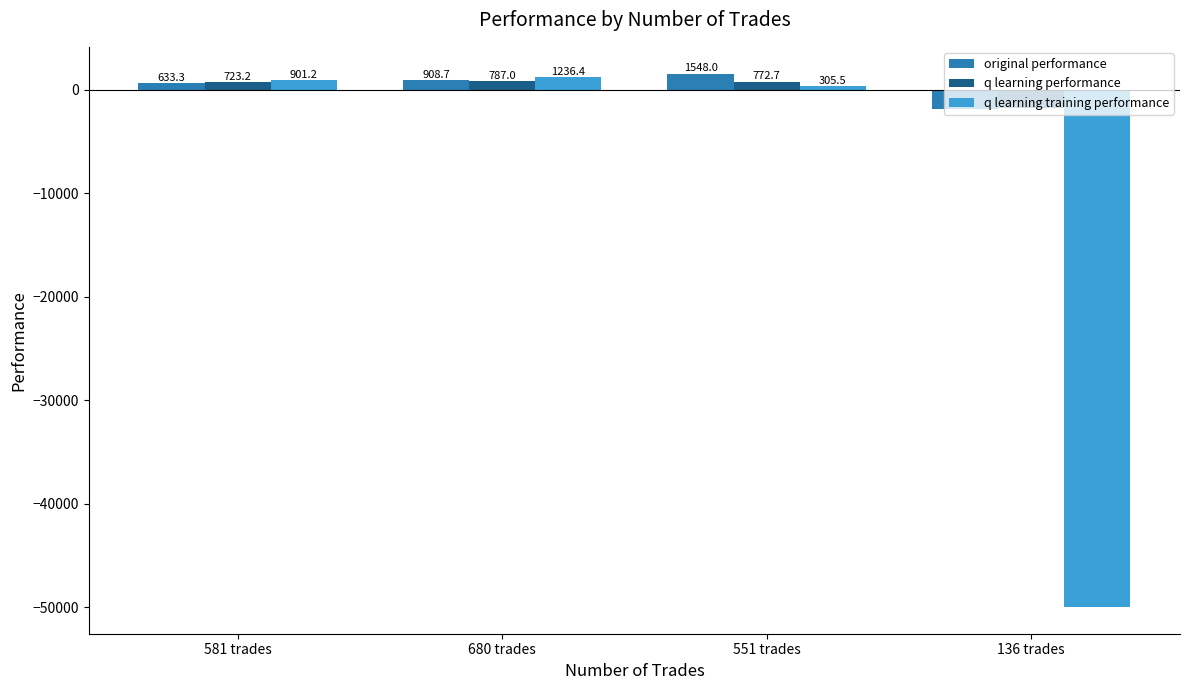

How many series are shown in this chart?

3